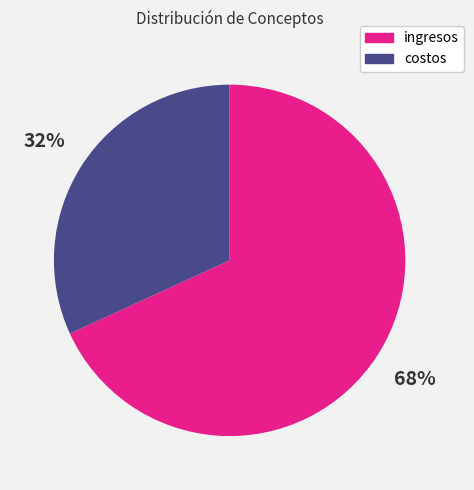

Does any single category account for the majority?

Yes